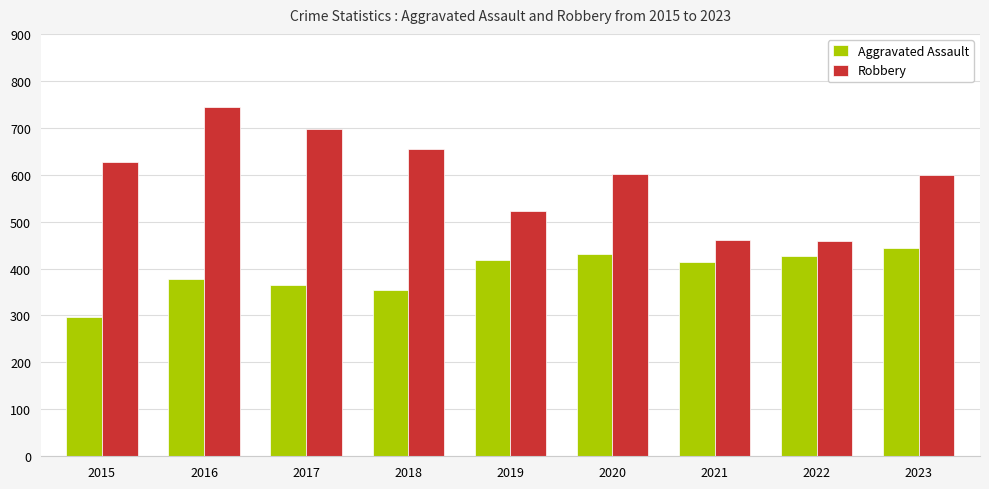

Are the bars horizontal?

No